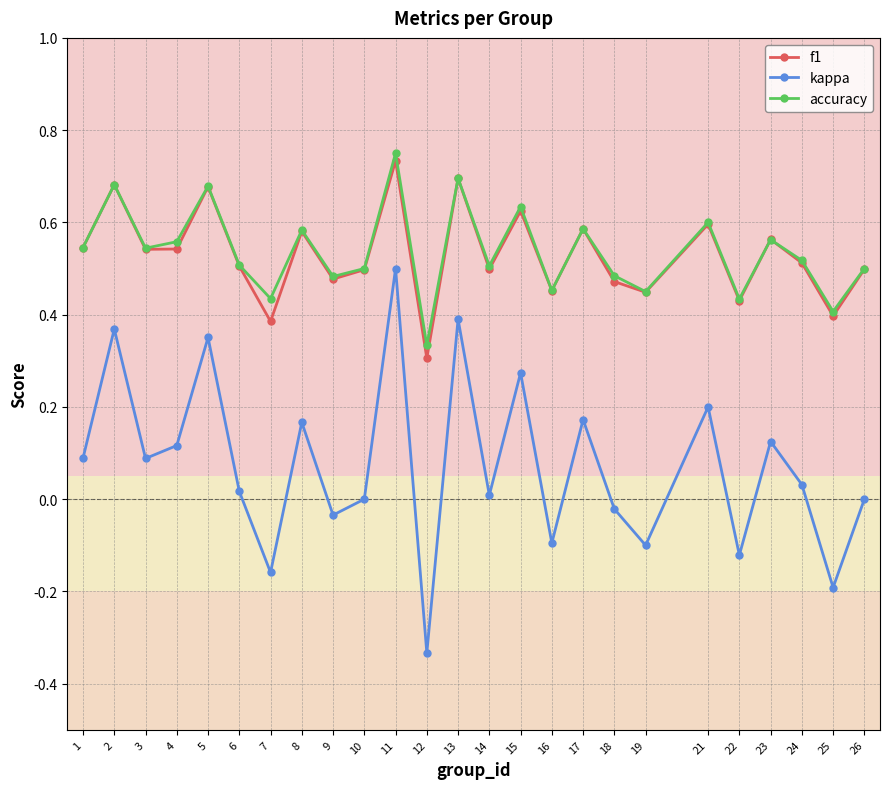

The value of kappa at 15 is 0.5. True or false?

False